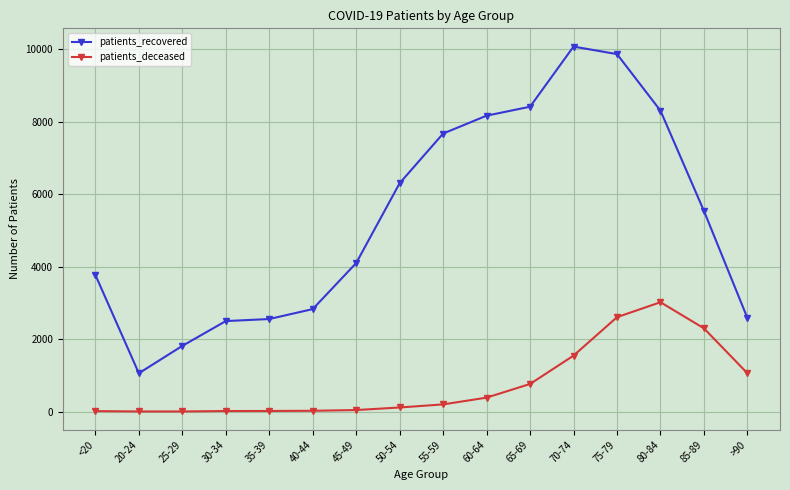

Which series changed the most between 40-44 and 80-84?

patients_recovered